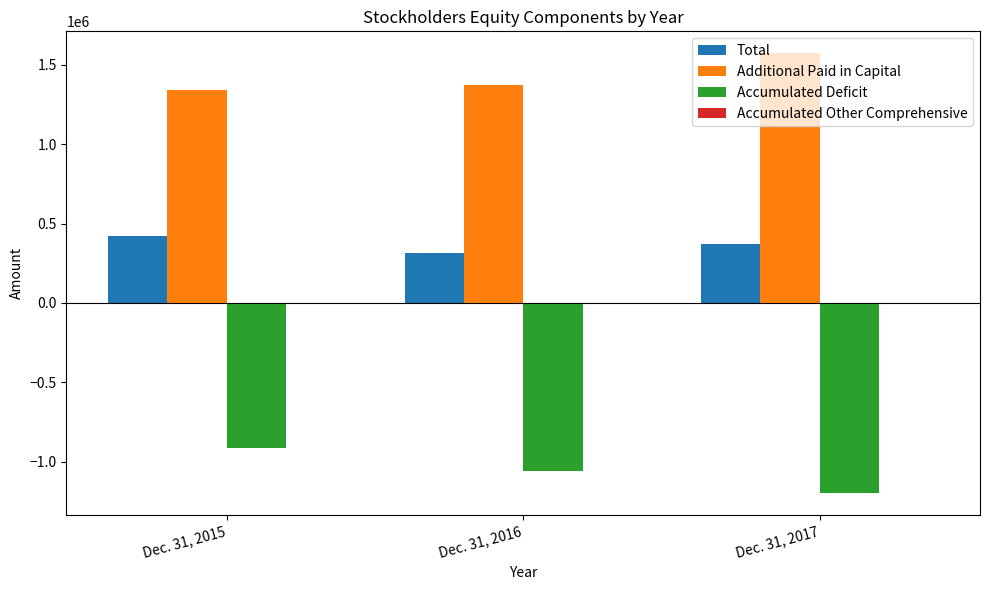

What is the sum of all Additional Paid in Capital values?

4284776